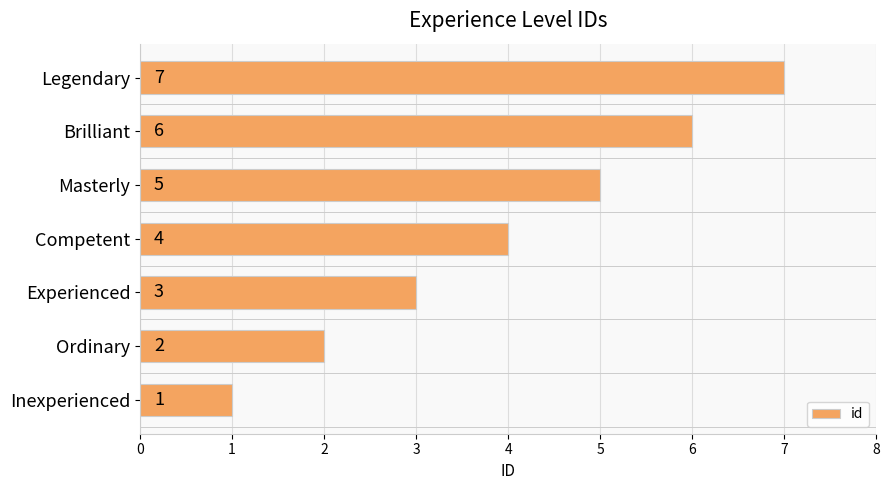

Between Experienced and Brilliant, which is larger?

Brilliant